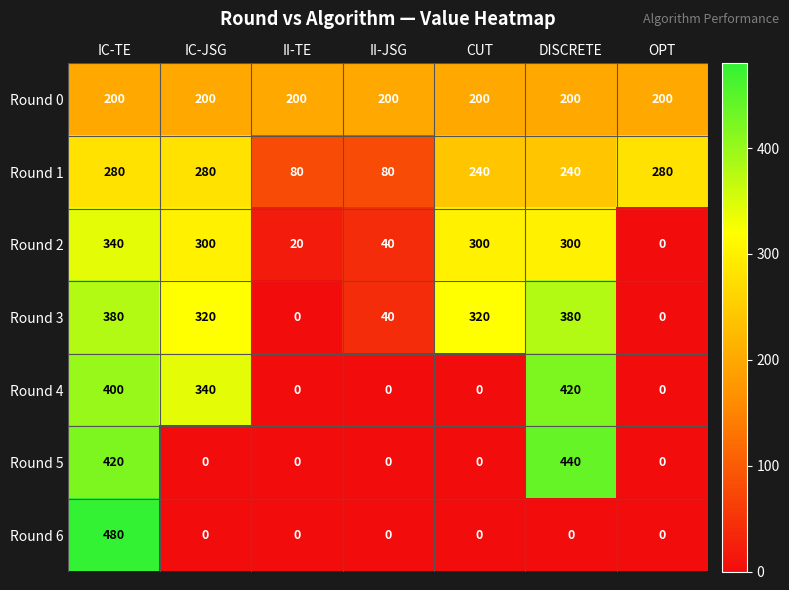

What is the highest value of the Round 0 series?

200